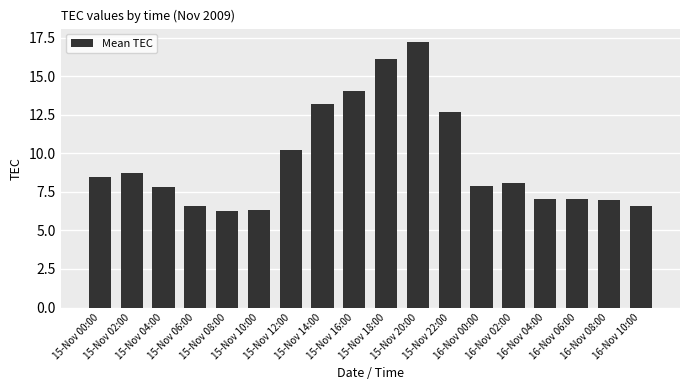

What is the average value?

9.5